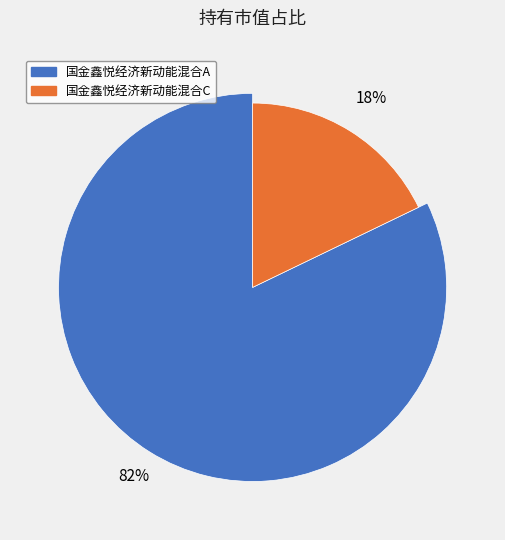

Rank the categories by value from lowest to highest.

国金鑫悦经济新动能混合C, 国金鑫悦经济新动能混合A